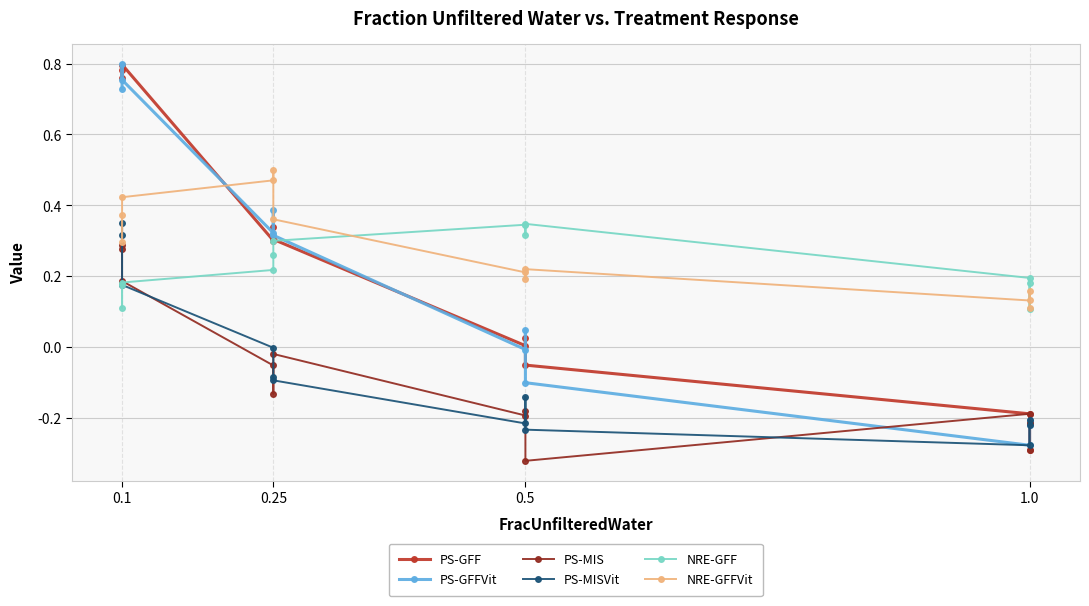

Where does the PS-GFF series first go above 0?

0.1